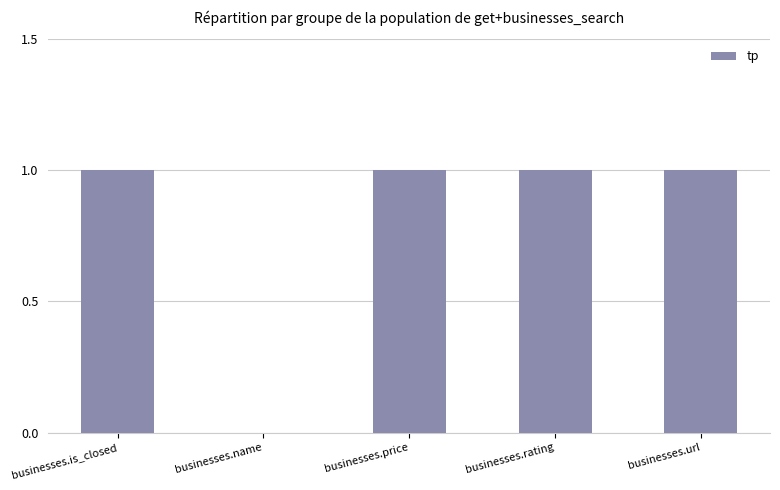

The chart shows a value of 0 at businesses.is_closed. True or false?

False